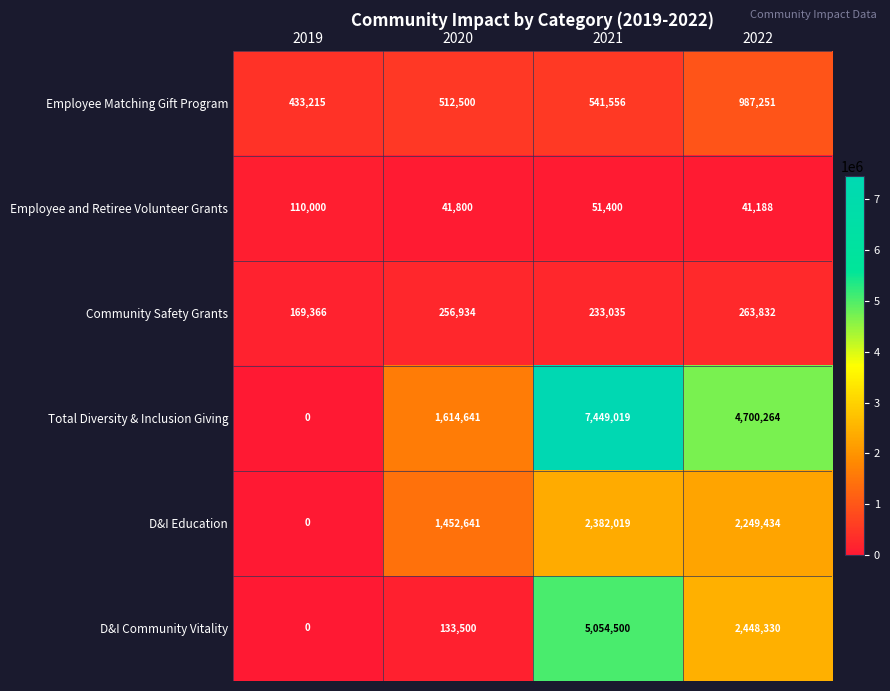

Reading right to left, extract all data points from this chart.

Employee Matching Gift Program: 2022=987251	2021=541556	2020=512500	2019=433215
Employee and Retiree Volunteer Grants: 2022=41188	2021=51400	2020=41800	2019=110000
Community Safety Grants: 2022=263832	2021=233035	2020=256934	2019=169366
Total Diversity & Inclusion Giving: 2022=4700264	2021=7449019	2020=1614641	2019=0
D&I Education: 2022=2249434	2021=2382019	2020=1452641	2019=0
D&I Community Vitality: 2022=2448330	2021=5054500	2020=133500	2019=0